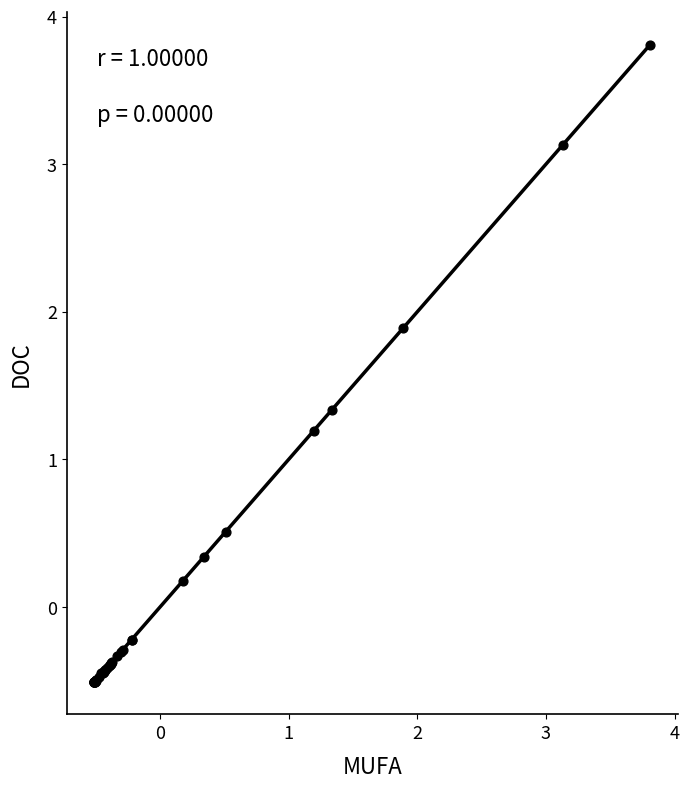

What Y value in the scatter plot is closest to 1?

1.2